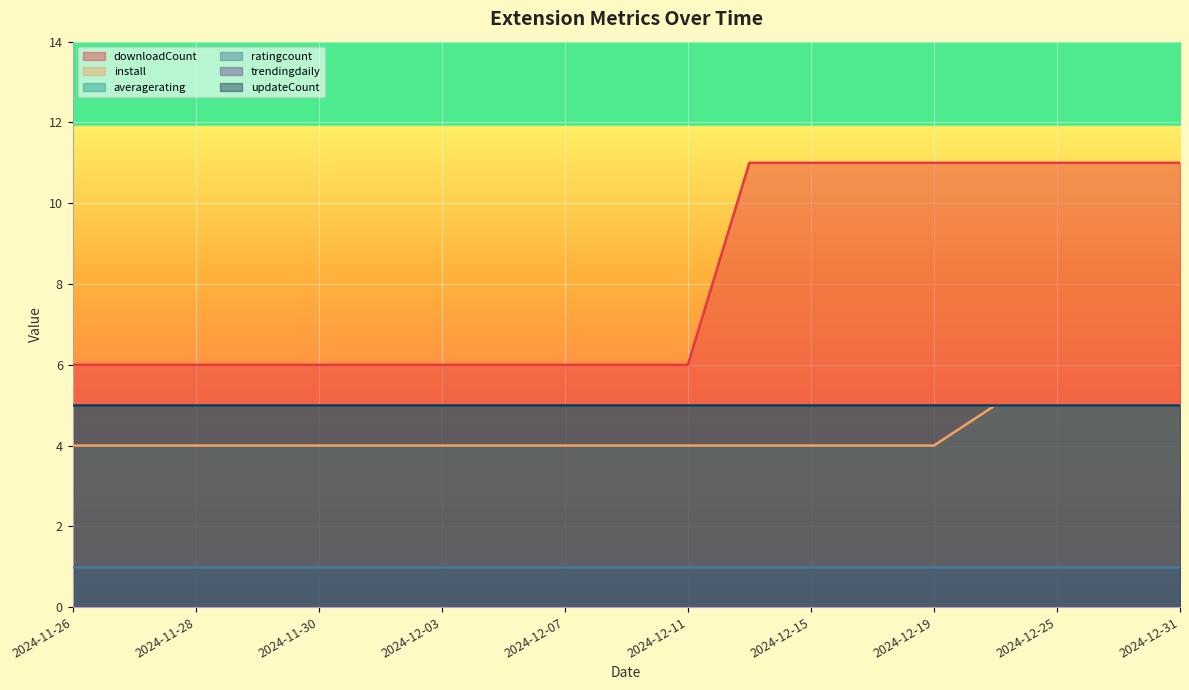

True or false: ratingcount and trendingdaily intersect in this chart.

False